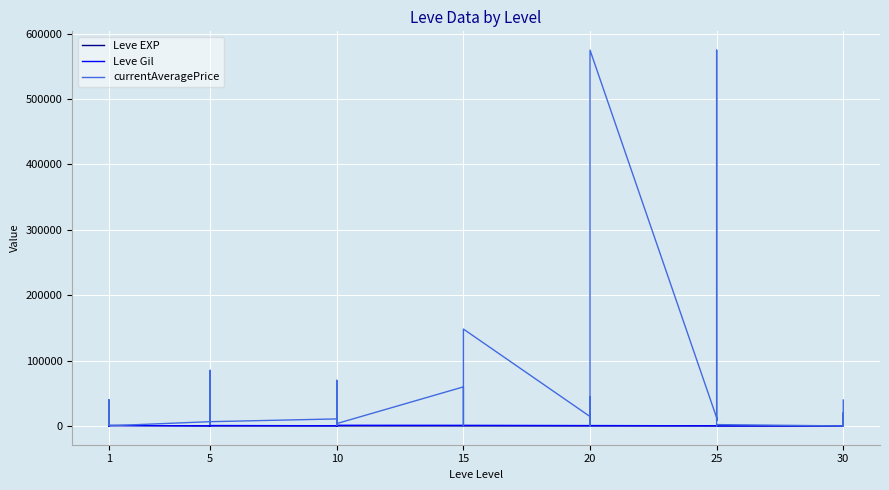

What is the difference between the maximum and minimum values in the currentAveragePrice series?

574950.8